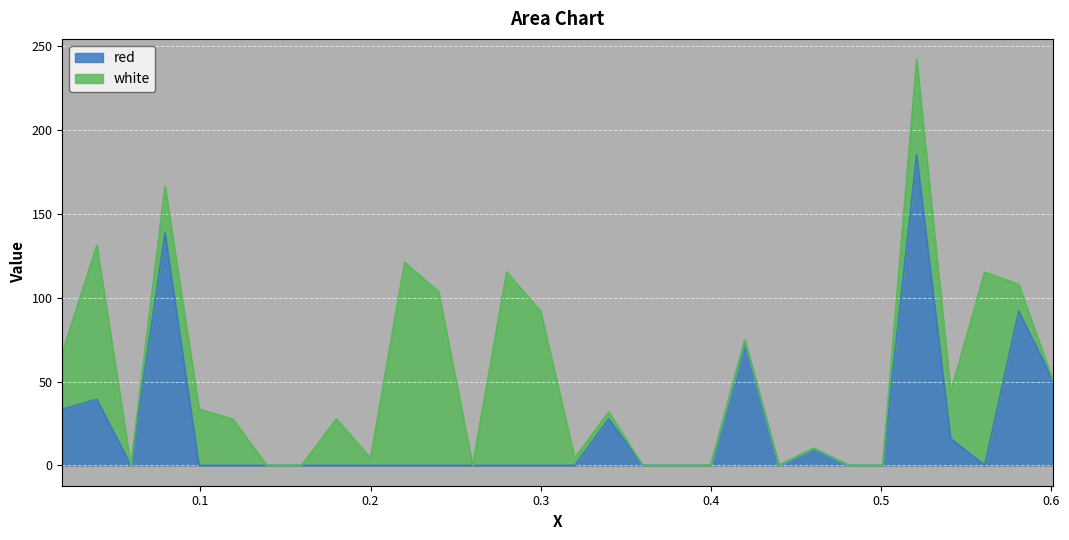

What position from the right is 0.0188?

30